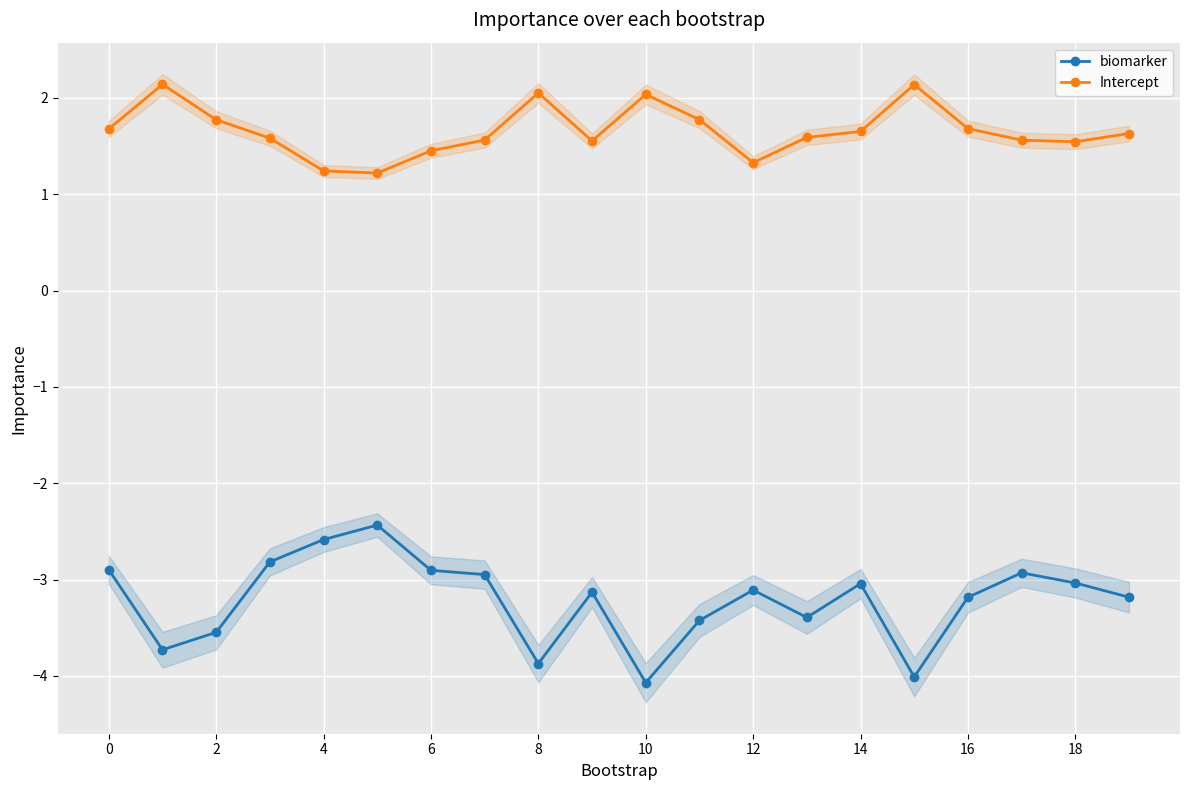

Does the chart display data point markers on the line(s)?

Yes